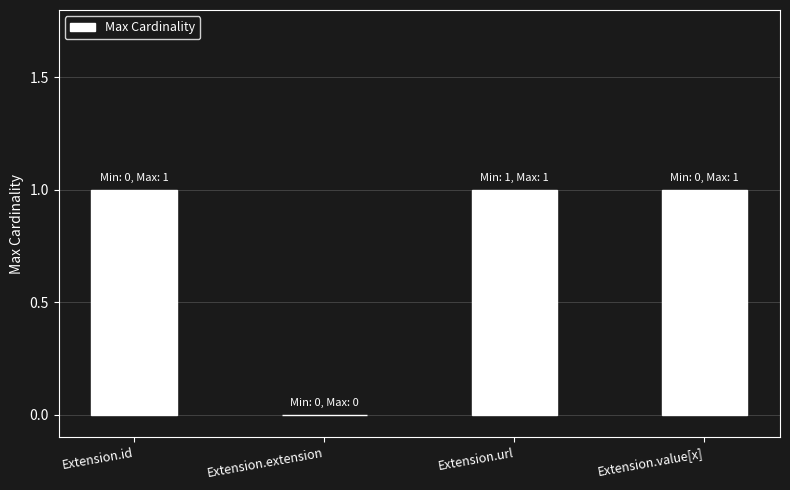

What is the sum of all values?

3